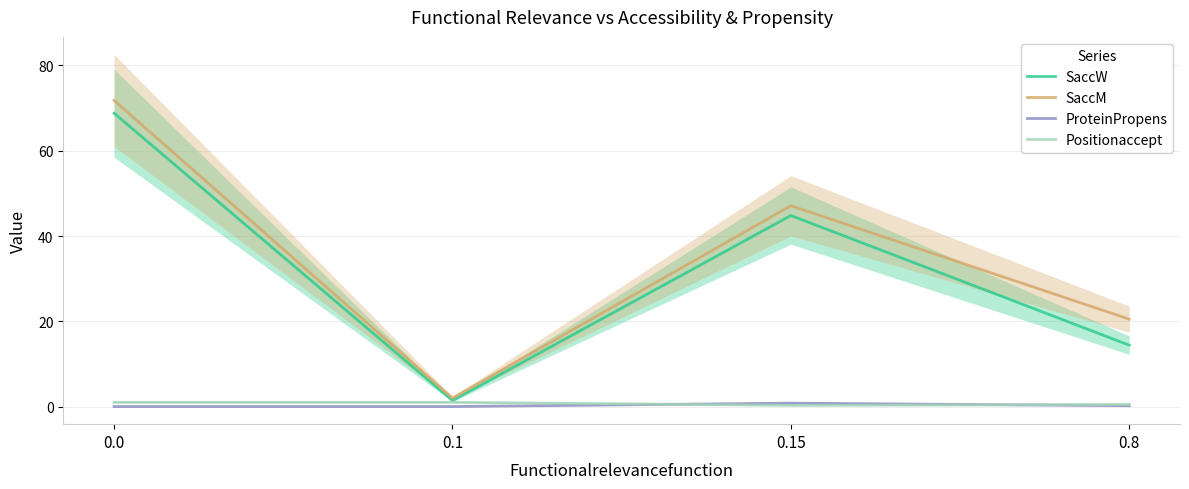

Which series has the largest range (max minus min)?

SaccM